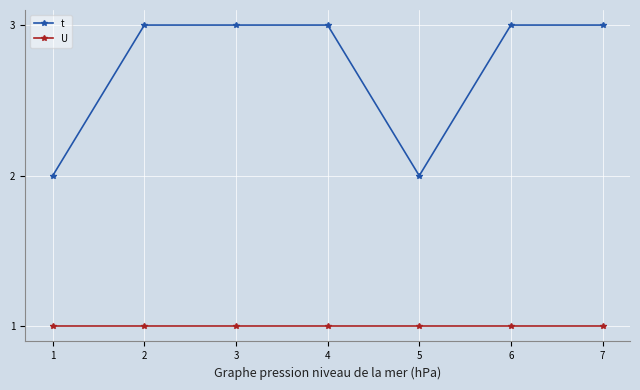

List the series in order of their peak value, highest first.

t, U